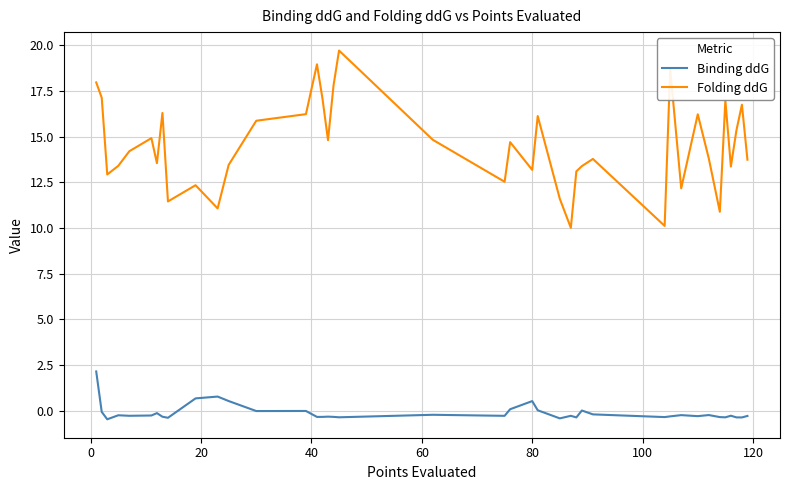

What is the maximum value shown in the chart?

19.7